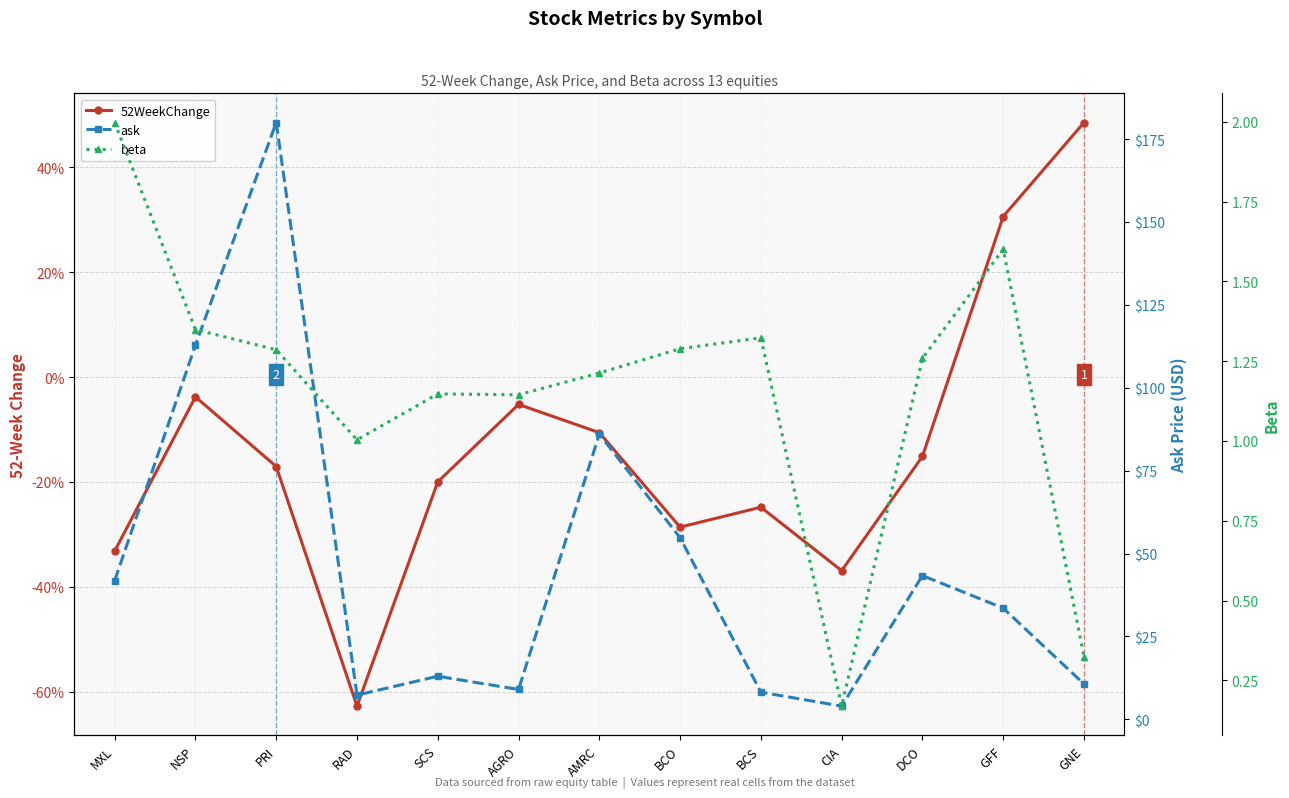

What is the label of the 7th point from the left?

AMRC